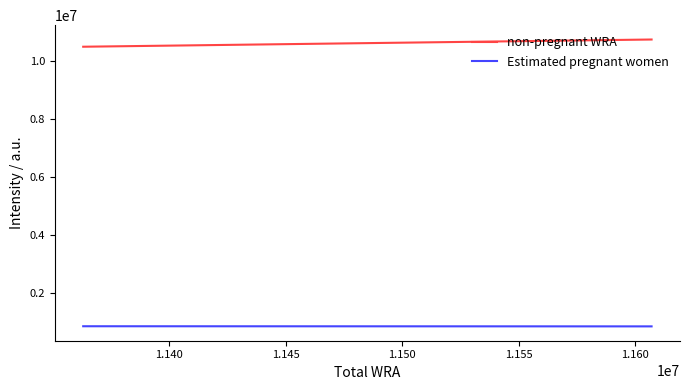

True or false: non-pregnant WRA has more than 1 points higher than both neighbors.

False